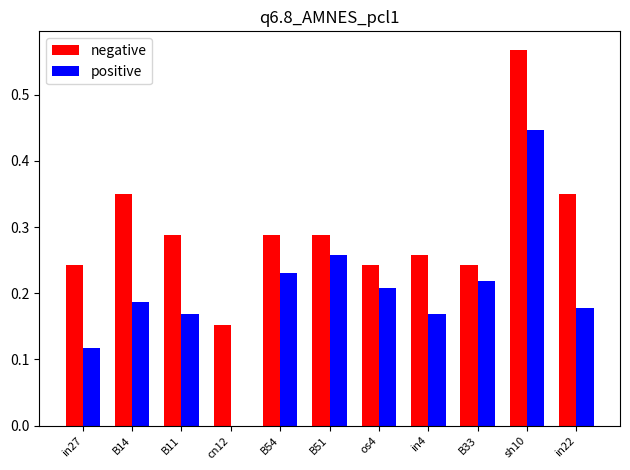

The positive series shows 0.0 at in27. True or false?

False